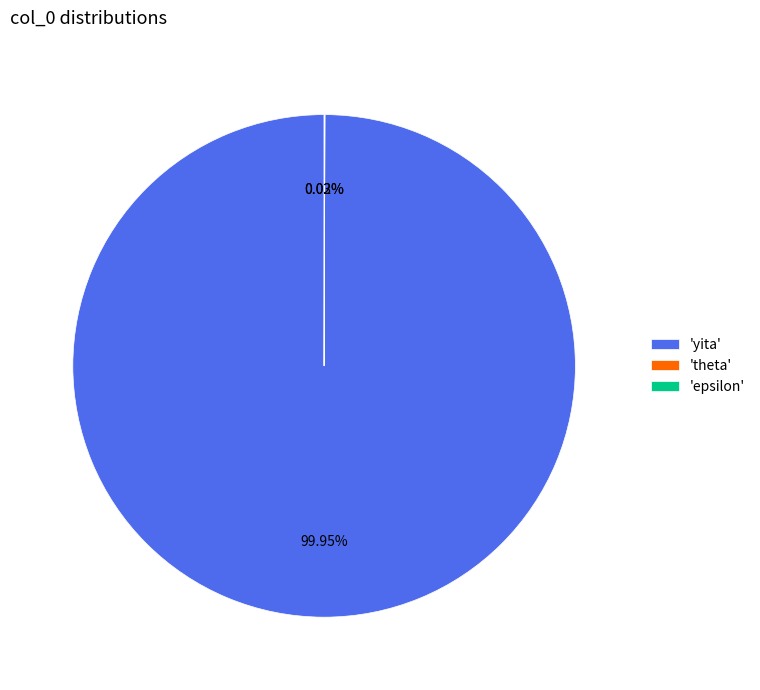

What is the largest slice in the pie chart?

'yita'